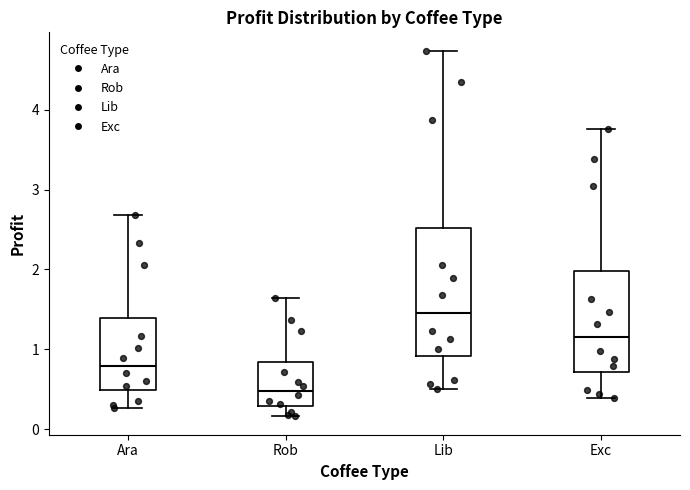

Where is the lower edge of the box for Ara on the y-axis? The values are not printed on the chart, so give them approximately, as read against the axis.

0.5